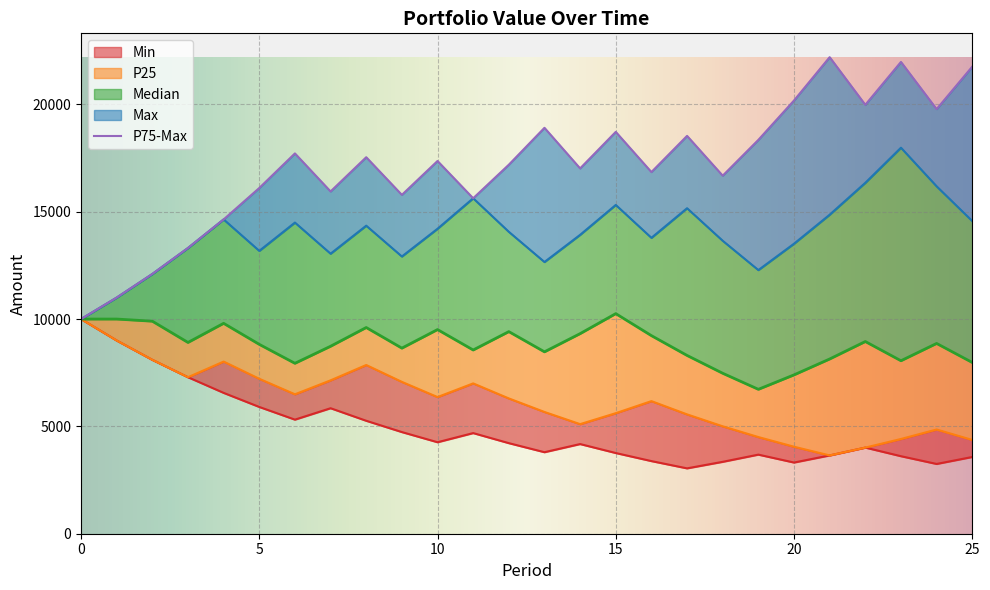

True or false: P25 has a value of 8853.8 at 6.

False